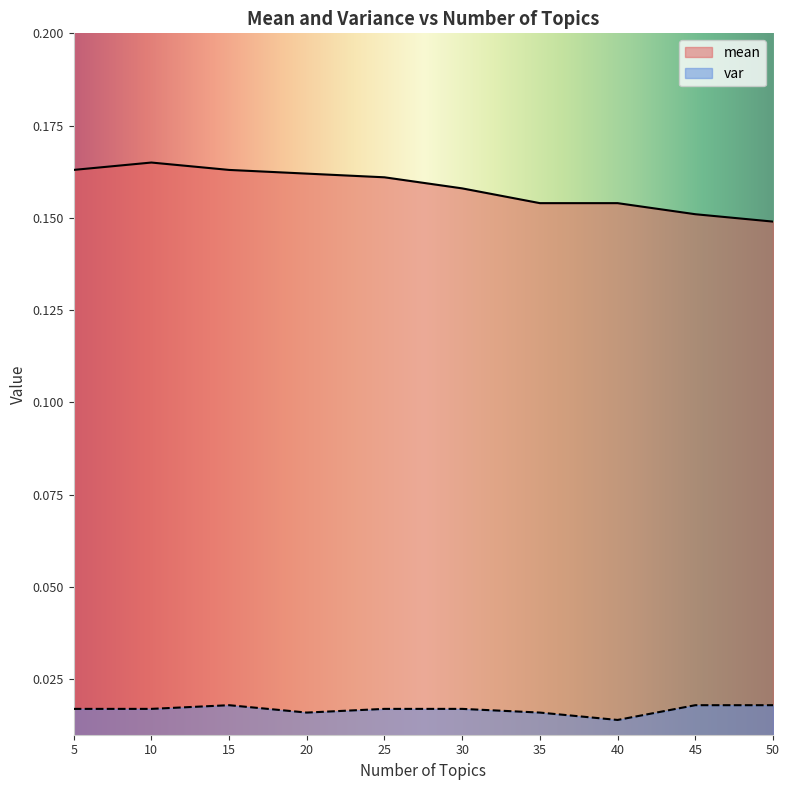

What are all the series names shown in the legend?

mean, var